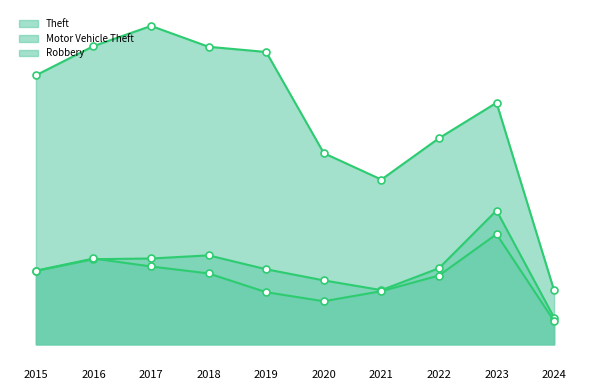

How many lines are shown in the chart?

3